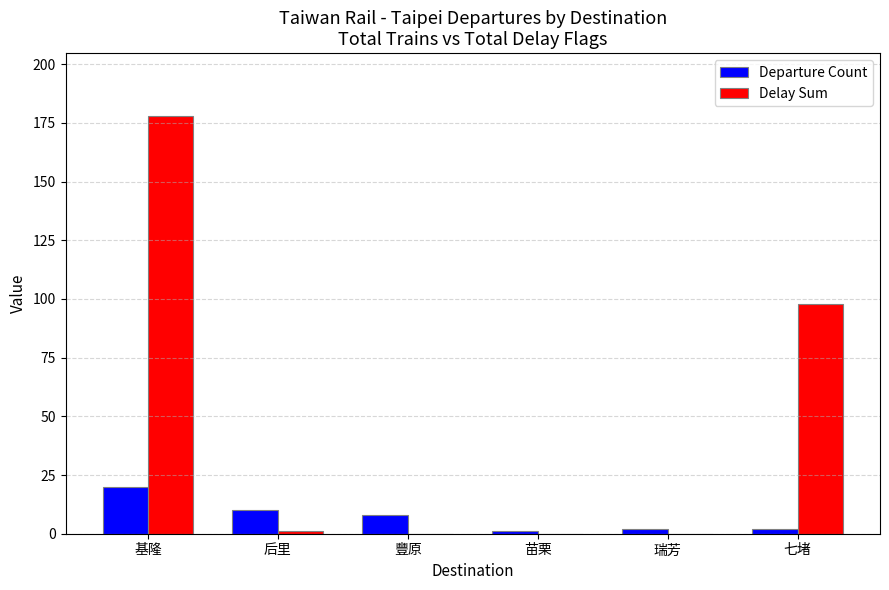

Which category has the highest value in the Delay Sum series?

基隆